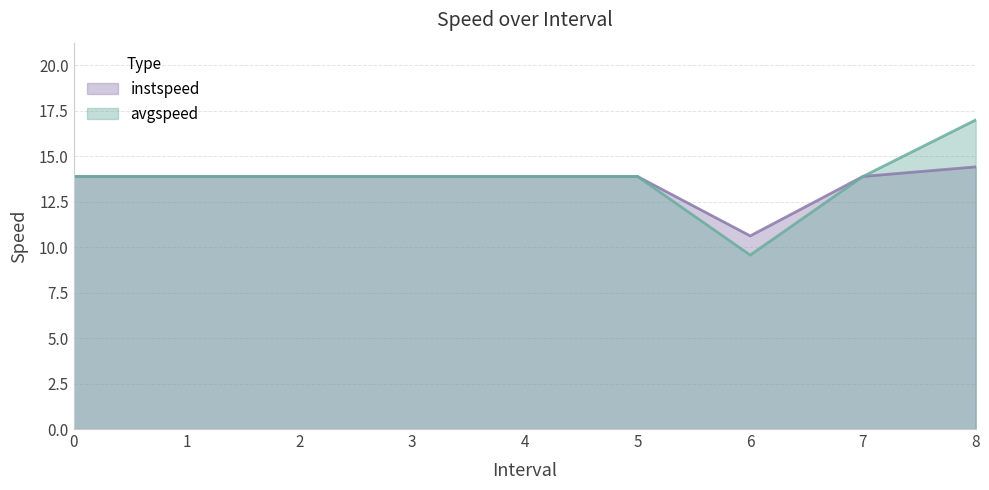

Reading left to right, list all the values displayed in this chart.

instspeed: 13.9	13.9	13.9	13.9	13.9	13.9	10.6	13.9	14.4
avgspeed: 13.9	13.9	13.9	13.9	13.9	13.9	9.6	13.9	17.0